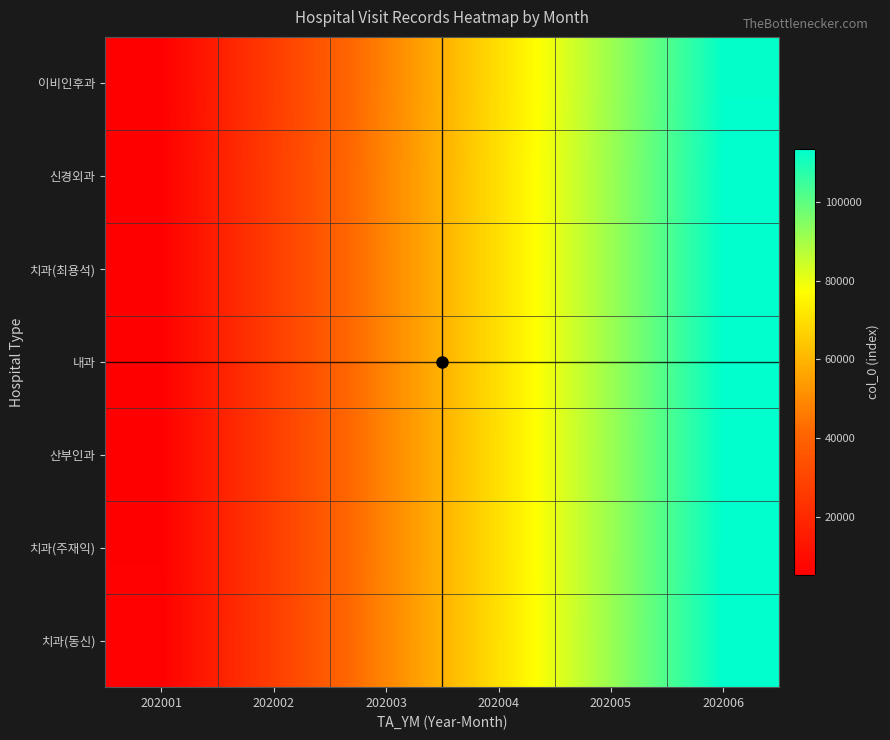

What is the greatest value displayed?

113361